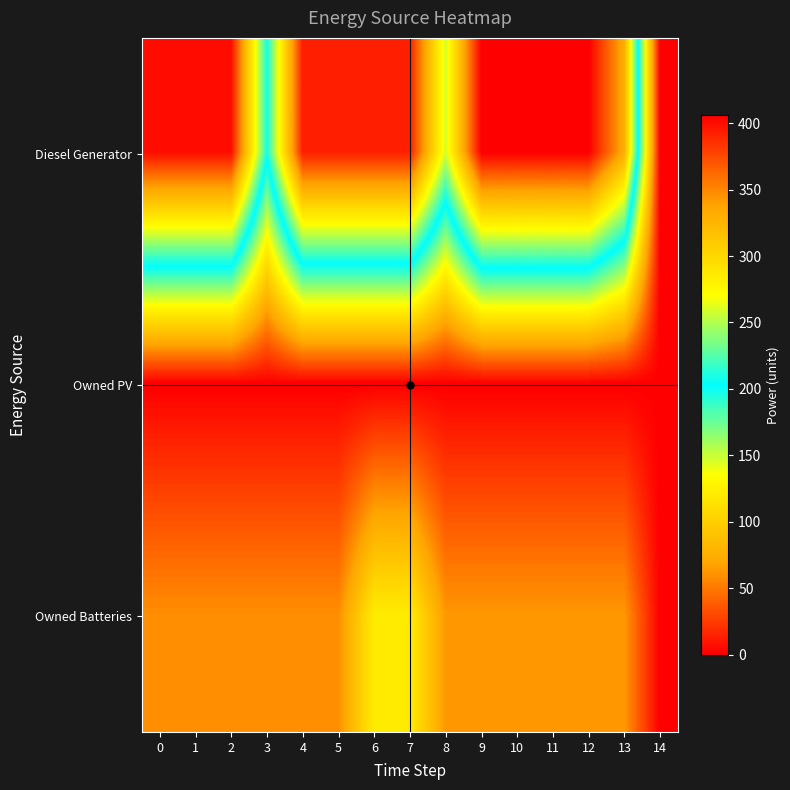

Count the number of categories in the chart.

15